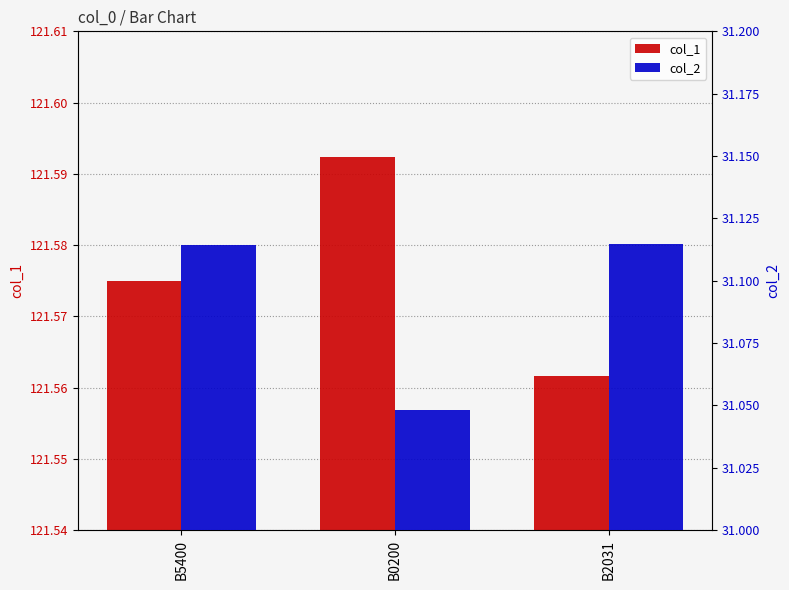

What is the smallest value displayed?

31.0